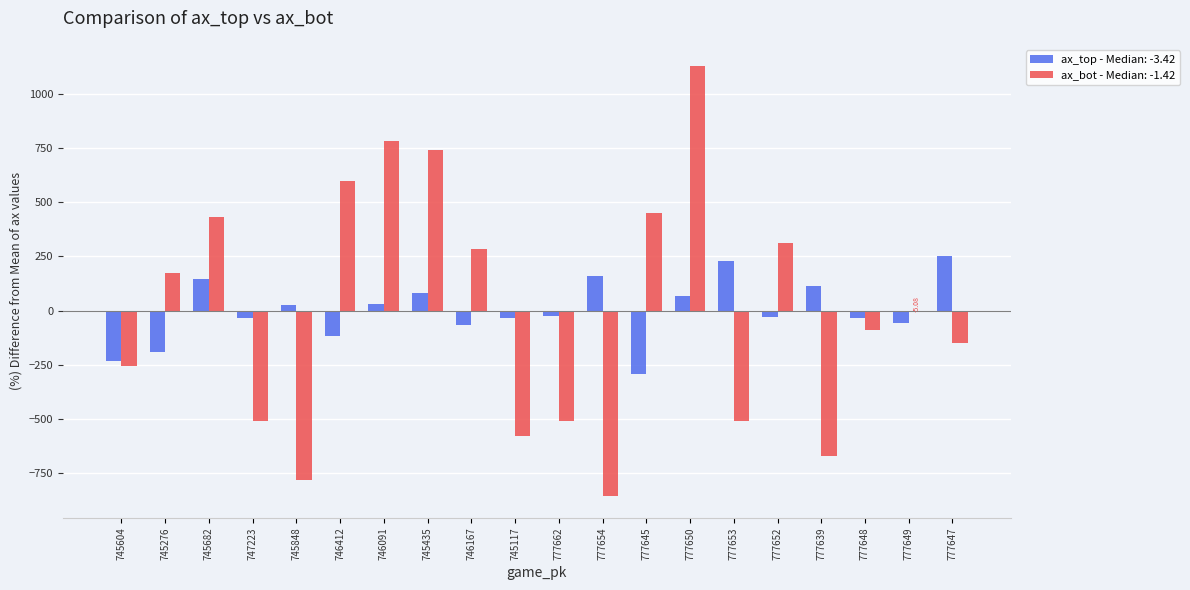

What is the total value across all series at 746412?

481.5